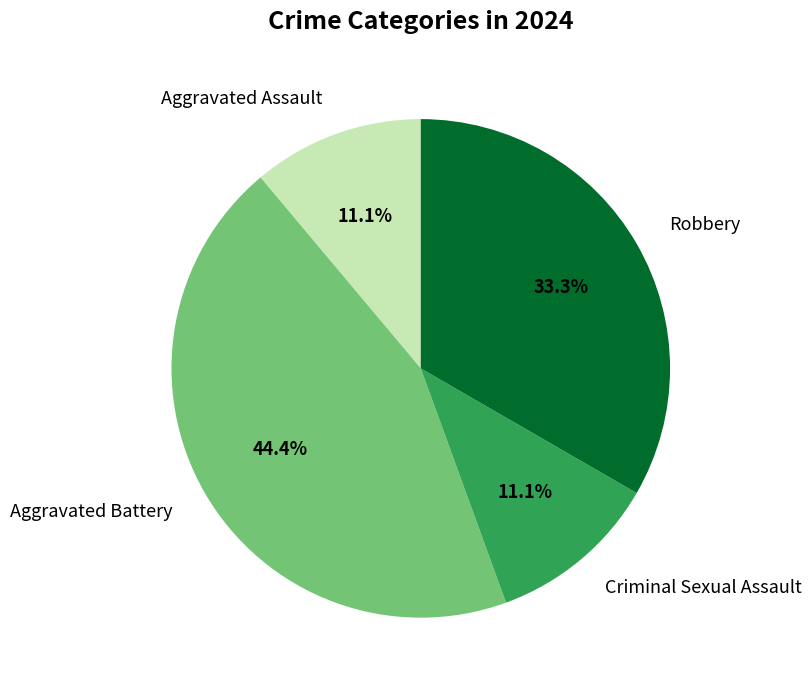

To the nearest percent, what portion does Aggravated Battery represent?

44%